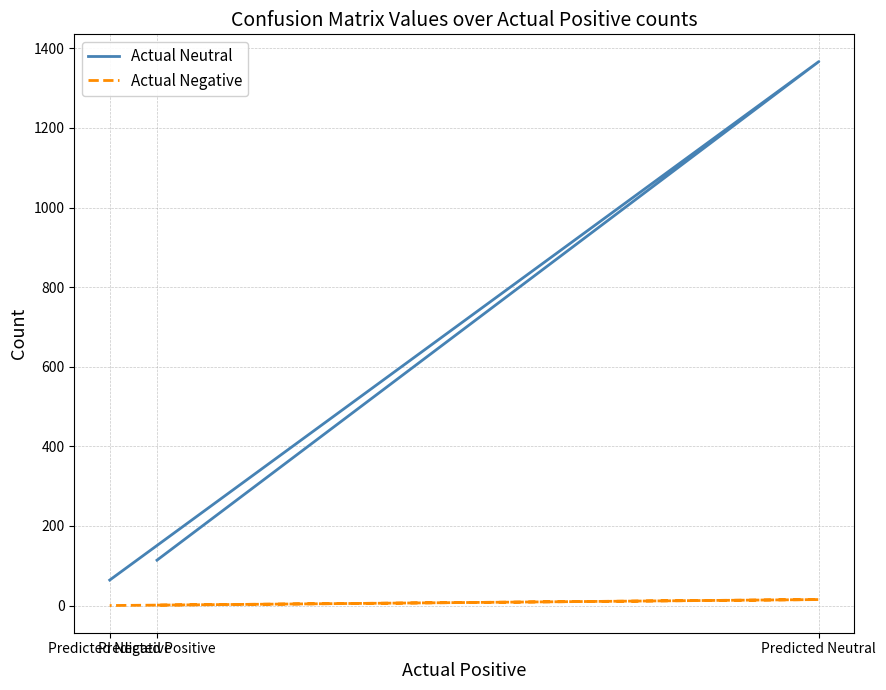

True or false: Actual Negative has a value of 0 at Predicted Negative.

True